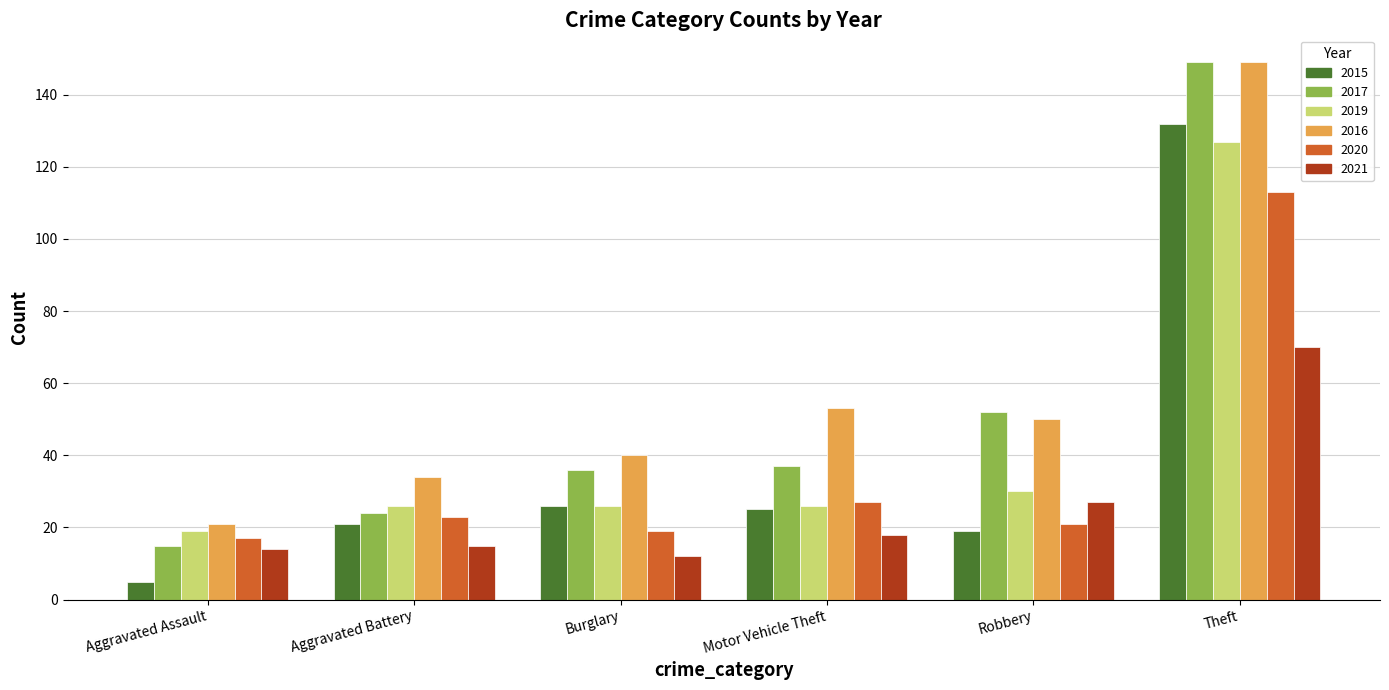

How many data points does each series have?

6